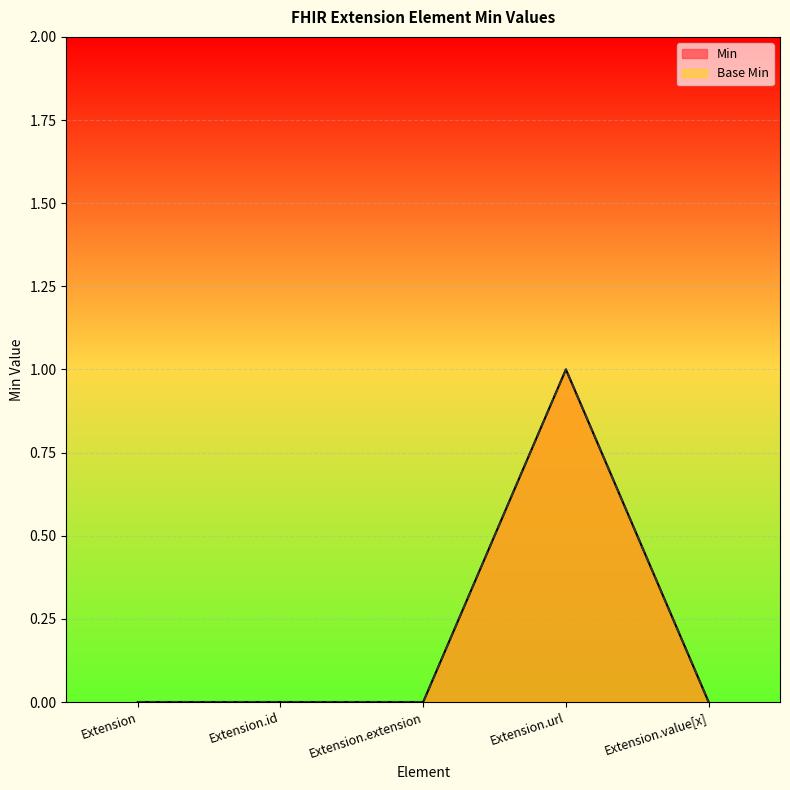

Rank the series at Extension.id from highest to lowest value.

Min, Base Min